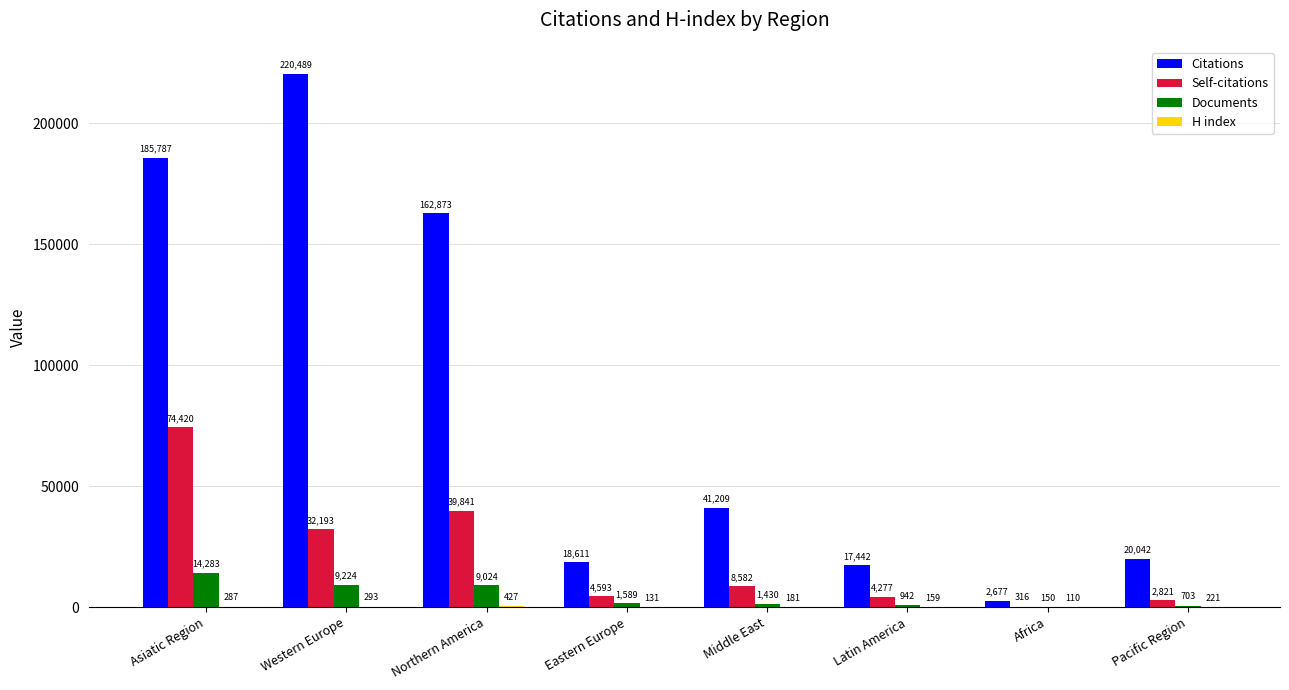

Is it true that Documents equals 1589 at Eastern Europe?

True